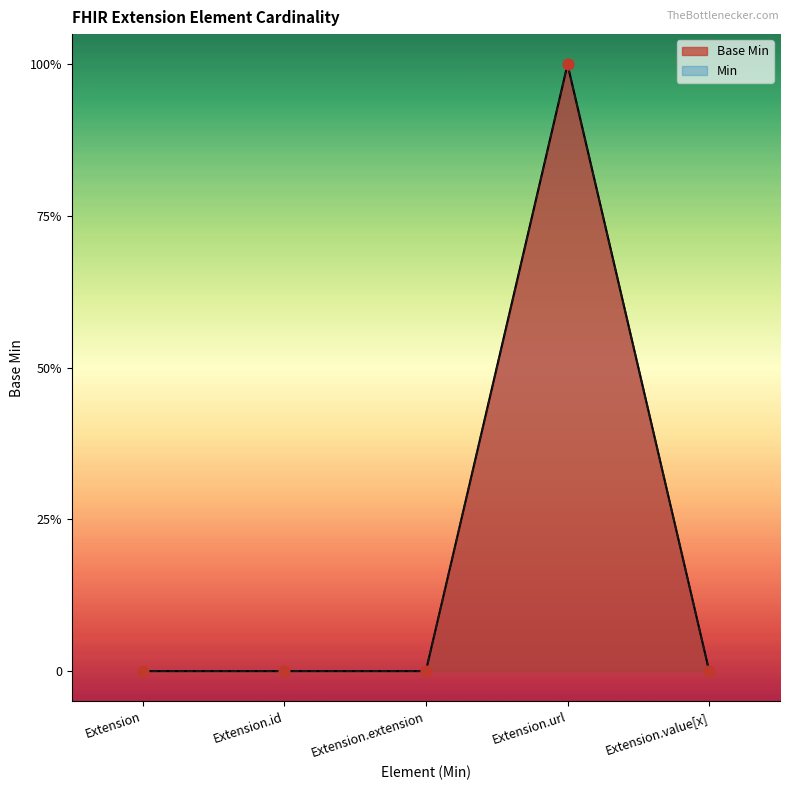

What is the change in value from Extension to Extension.url?

+1